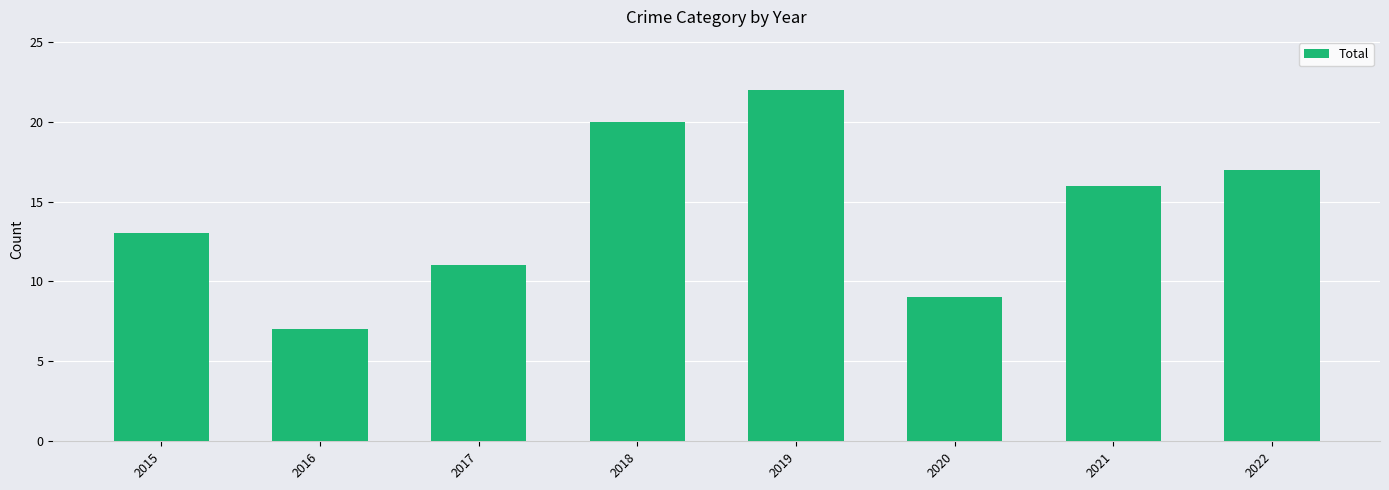

Where does the data first go above 16?

2018